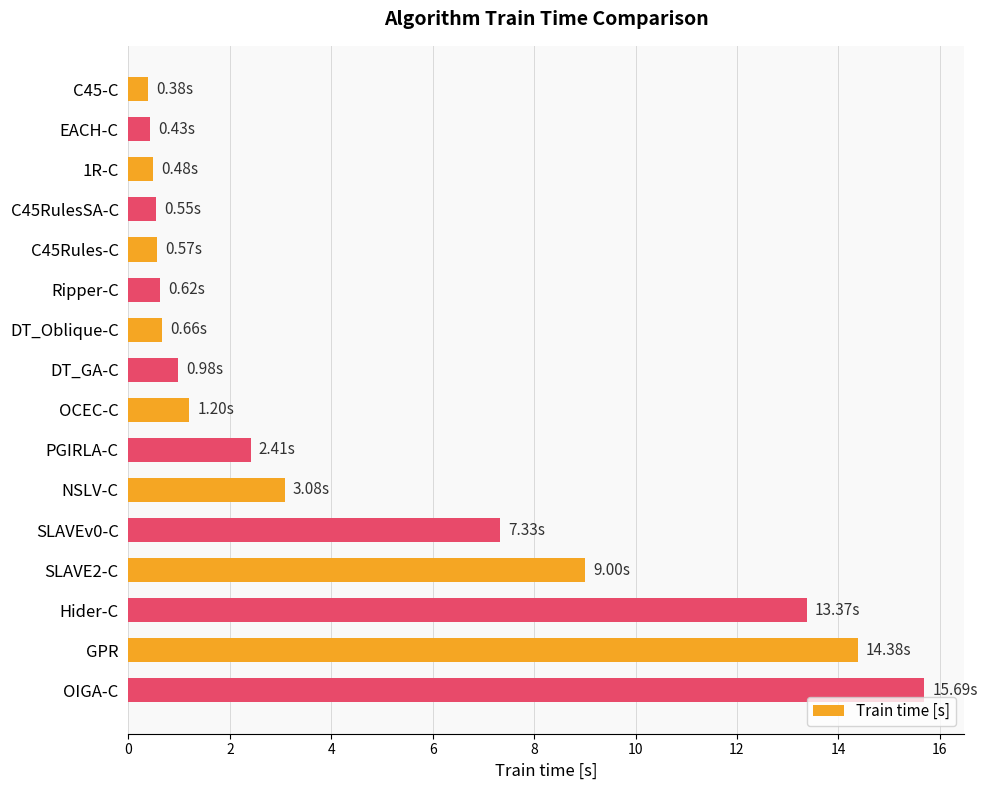

What is the change in value from DT_GA-C to OIGA-C?

+14.7